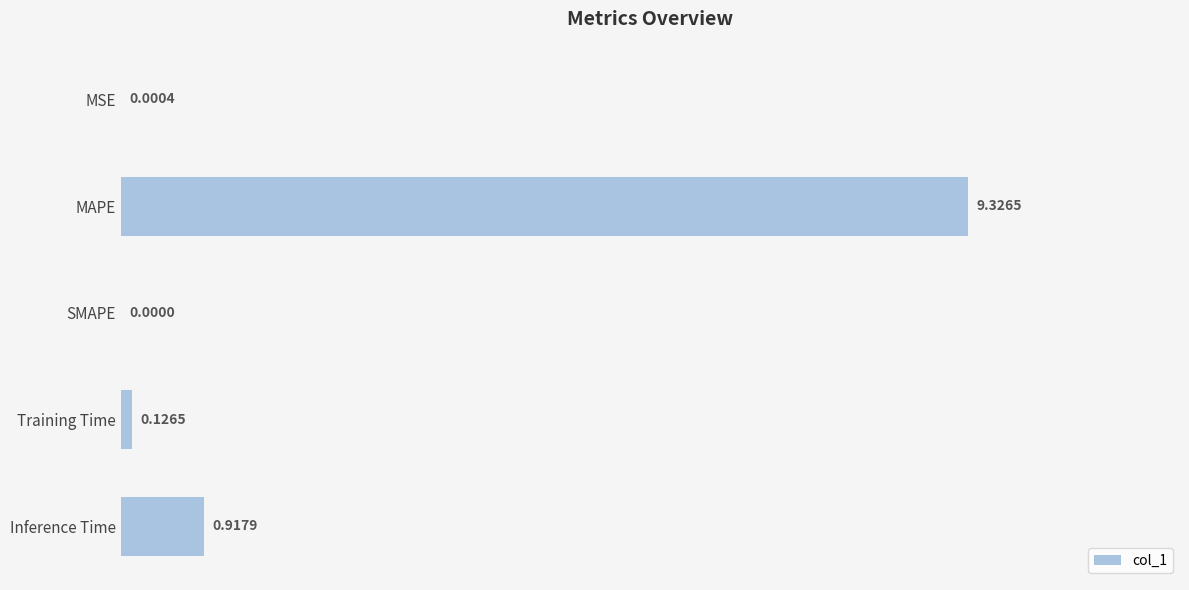

At which label is the value closest to 4?

Inference Time